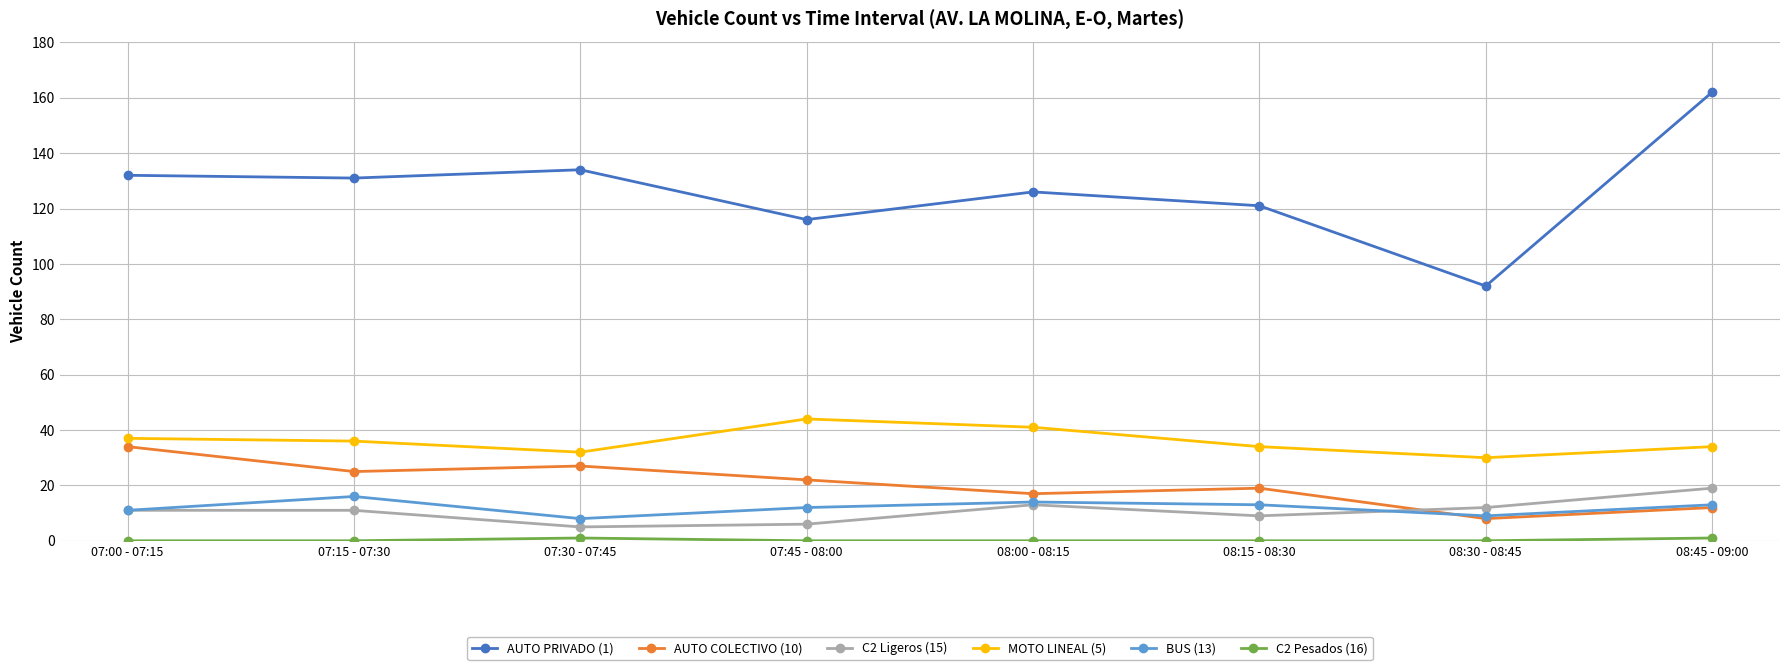

Read the C2 Ligeros (15) value at 08:00 - 08:15.

13